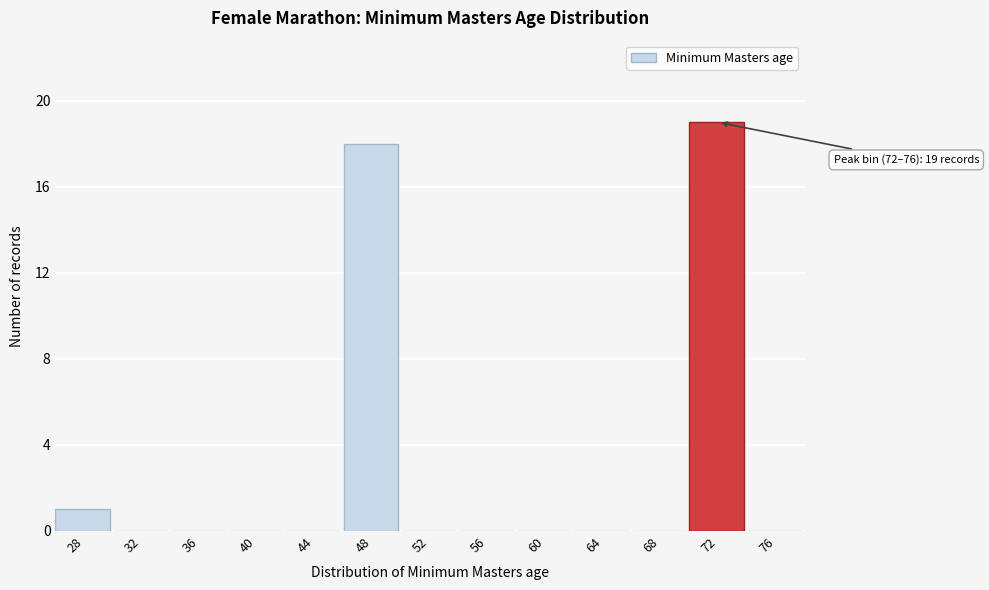

Reading right to left, transcribe all the data shown in this chart.

76=0	72=19	68=0	64=0	60=0	56=0	52=0	48=18	44=0	40=0	36=0	32=0	28=1